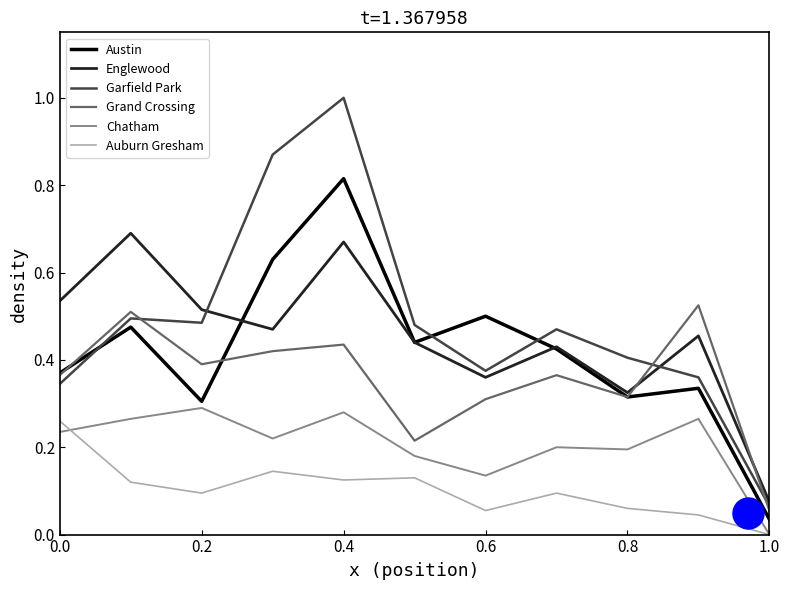

At how many categories does at least one series exceed 0?

11